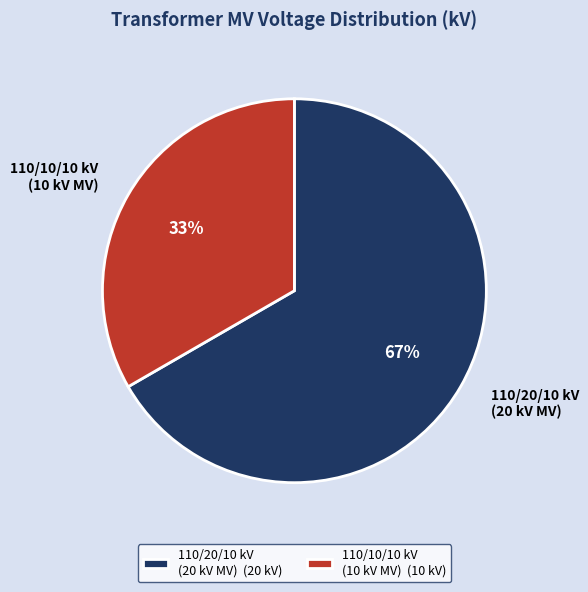

Is 110/10/10 kV (10 kV MV) the majority of the pie?

No